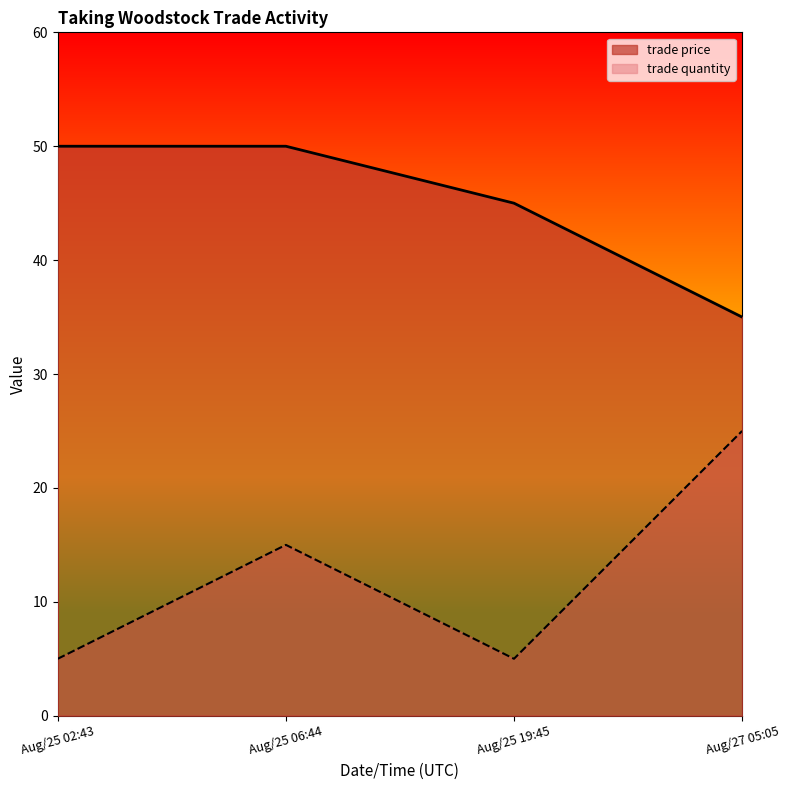

At which category is the sum across all series the highest?

Aug/25 06:44